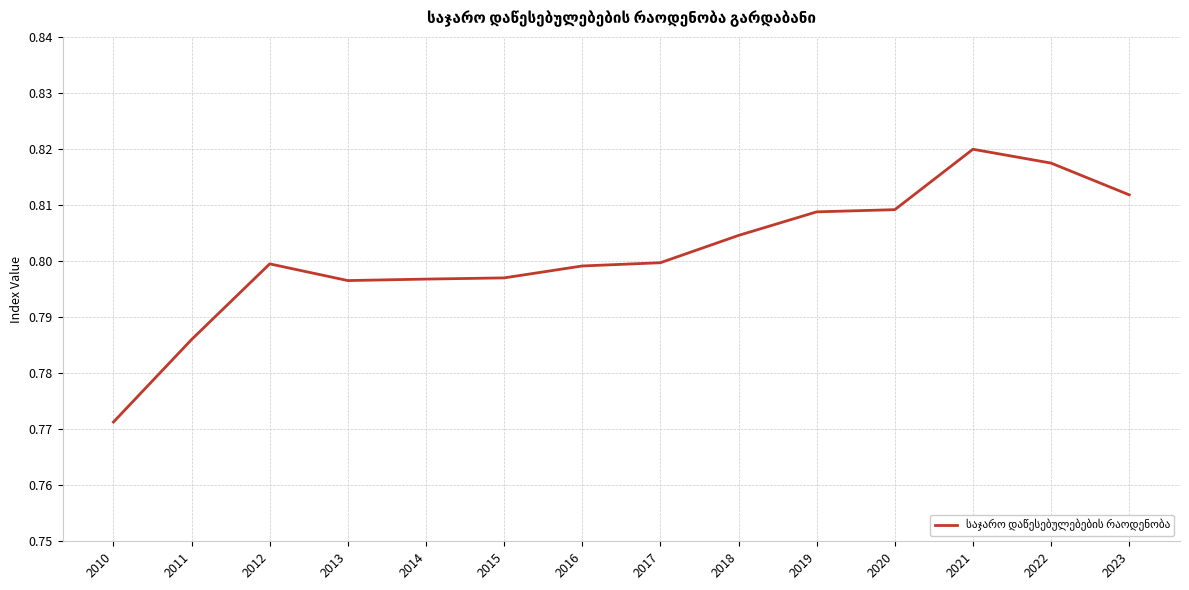

Which has a higher value, 2019 or 2017?

2019